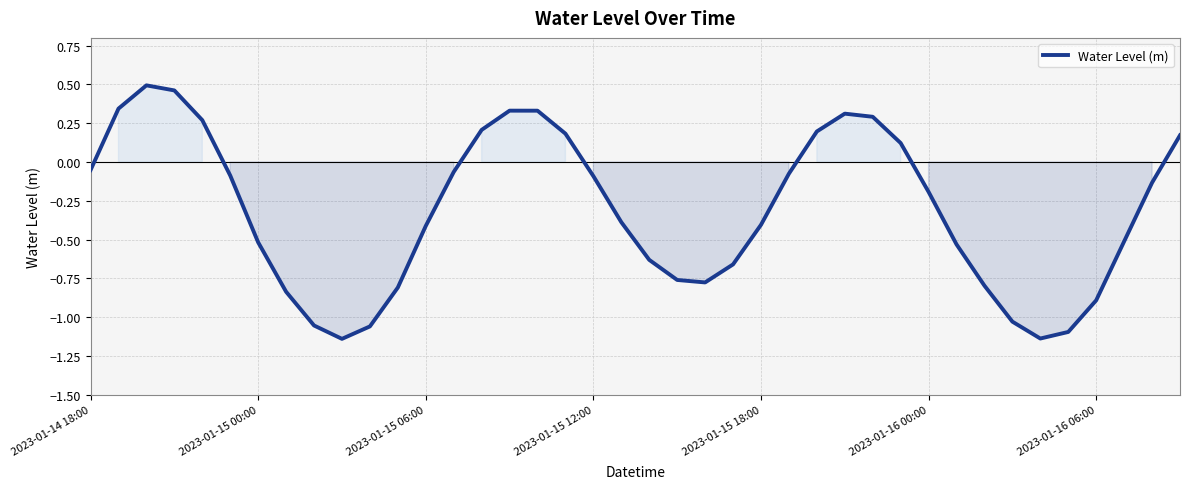

What is the difference between the maximum and minimum values?

1.6